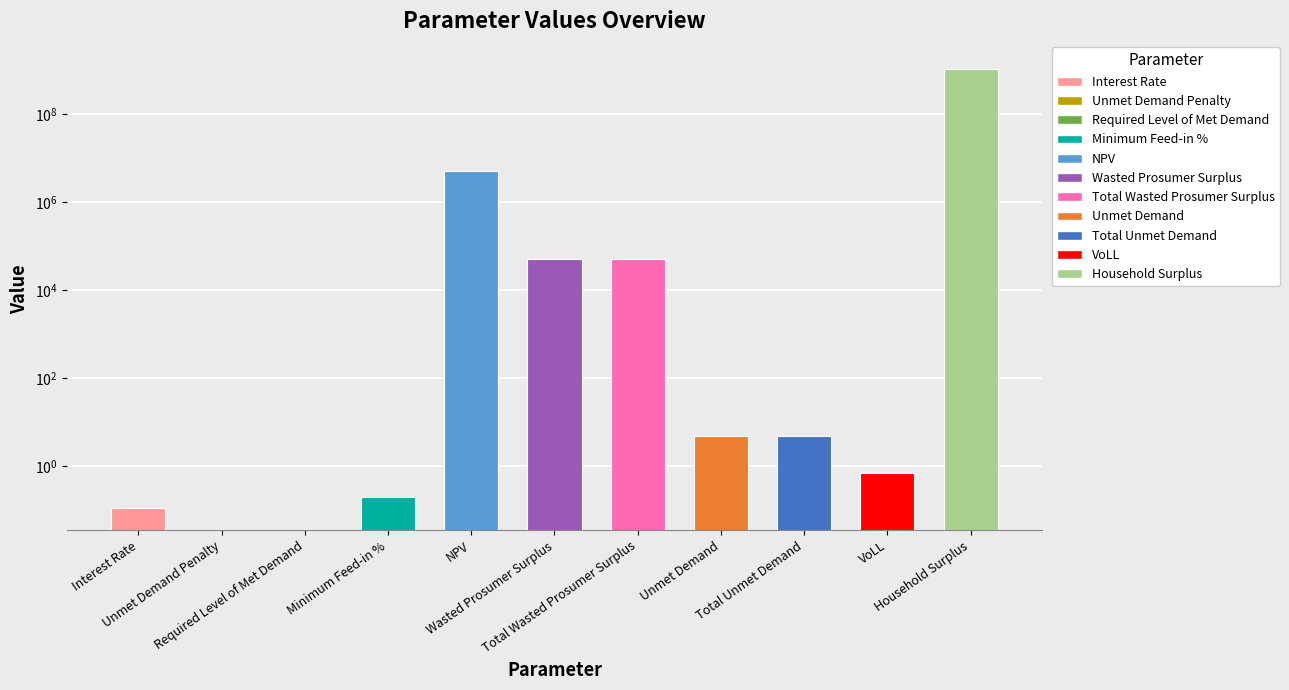

How many values are below 4?

5